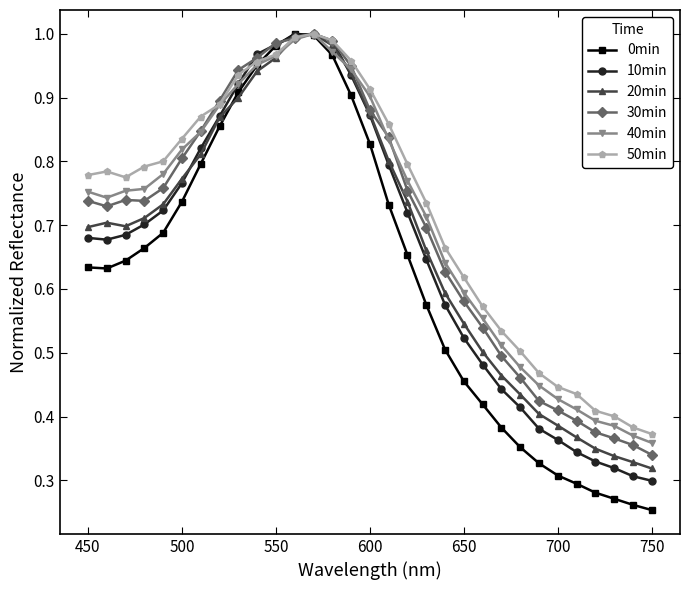

After their last crossing, which series has the higher values: 0min or 10min?

10min